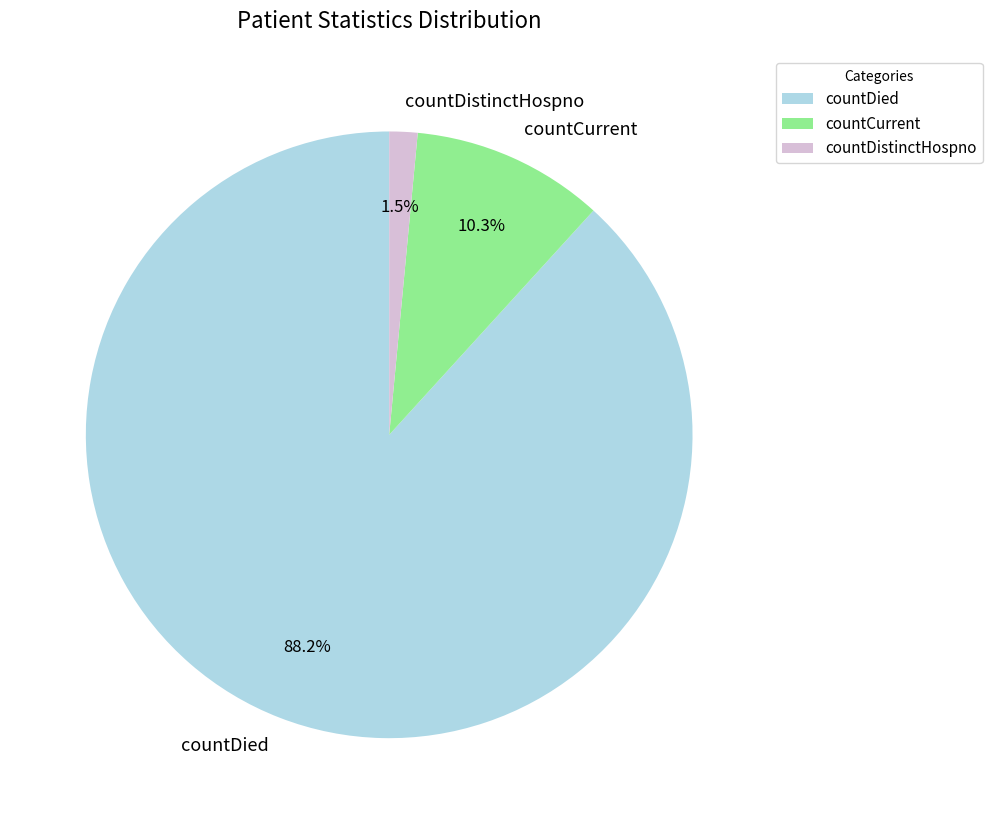

What portion of the pie excludes countDied?

11.8%